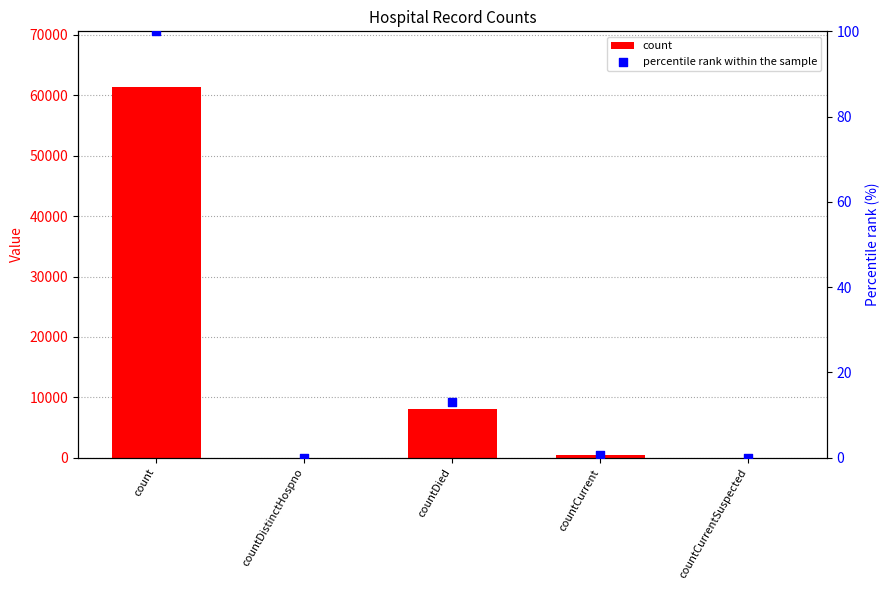

Which series reaches the maximum Y coordinate?

count